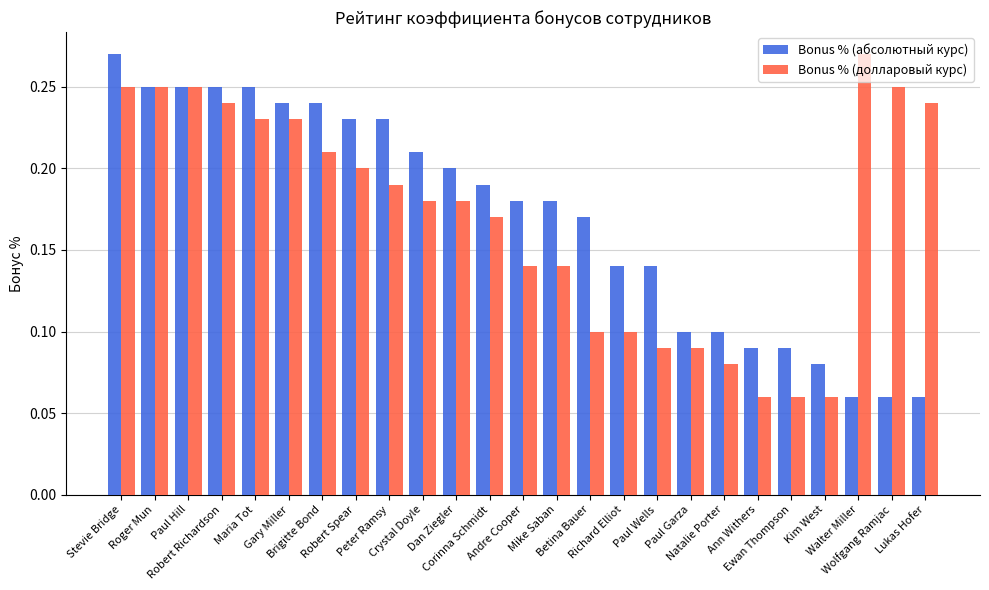

What is the sum of all Bonus % (абсолютный курс) values?

4.3